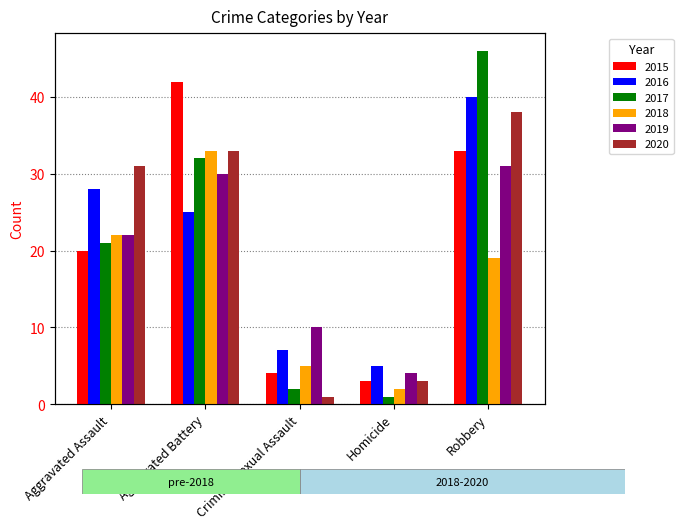

What is the value of the 2016 bar at the 5th from the left?

40